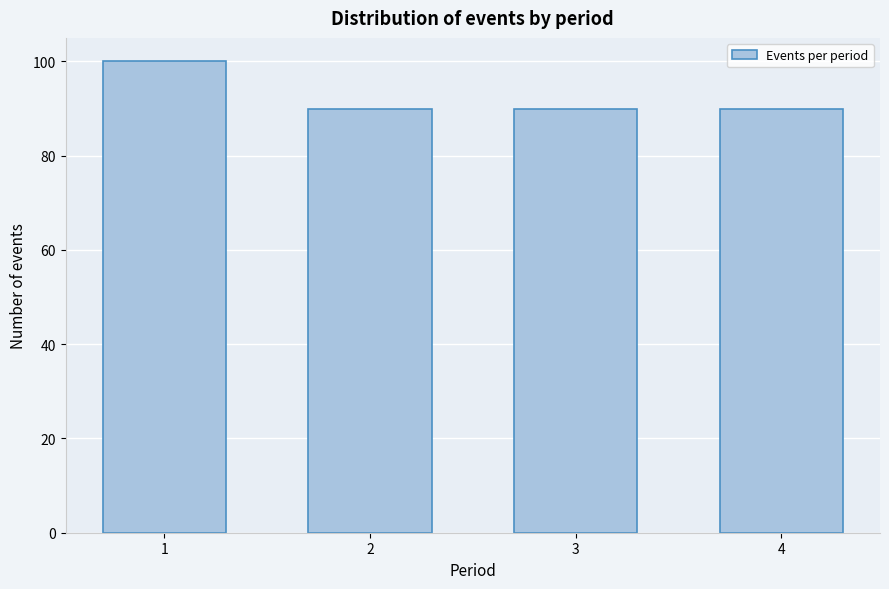

Reading right to left, transcribe all the data shown in this chart.

4=90	3=90	2=90	1=100